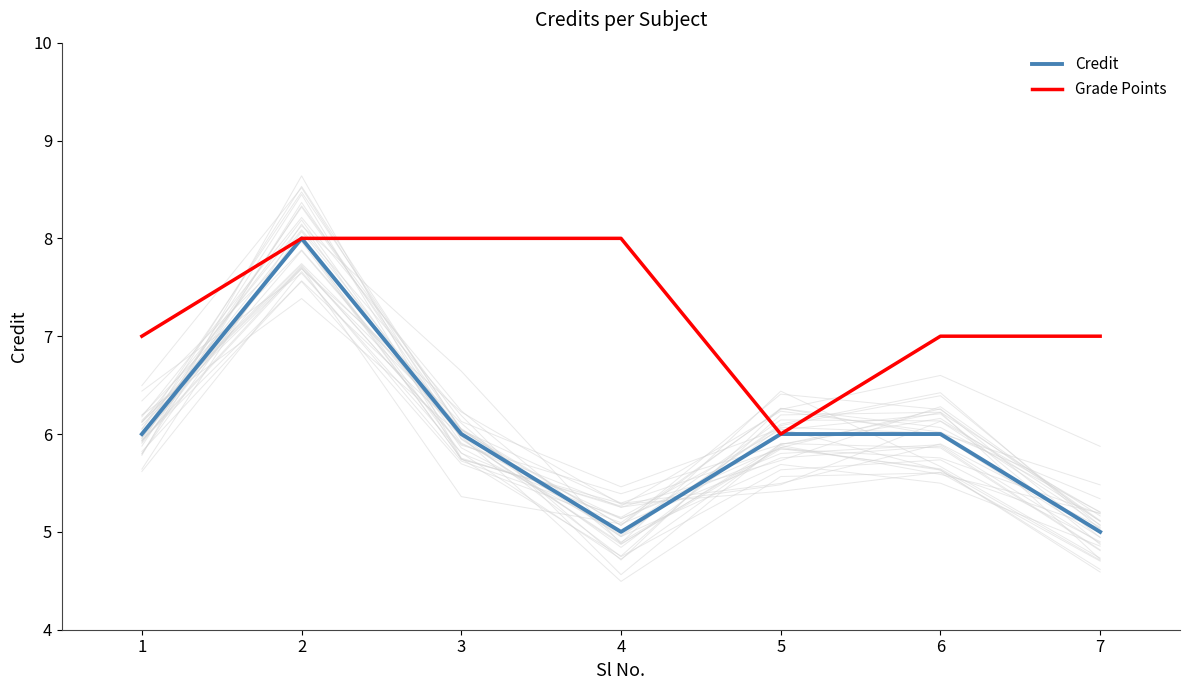

Which series has the largest total across all categories?

Grade Points